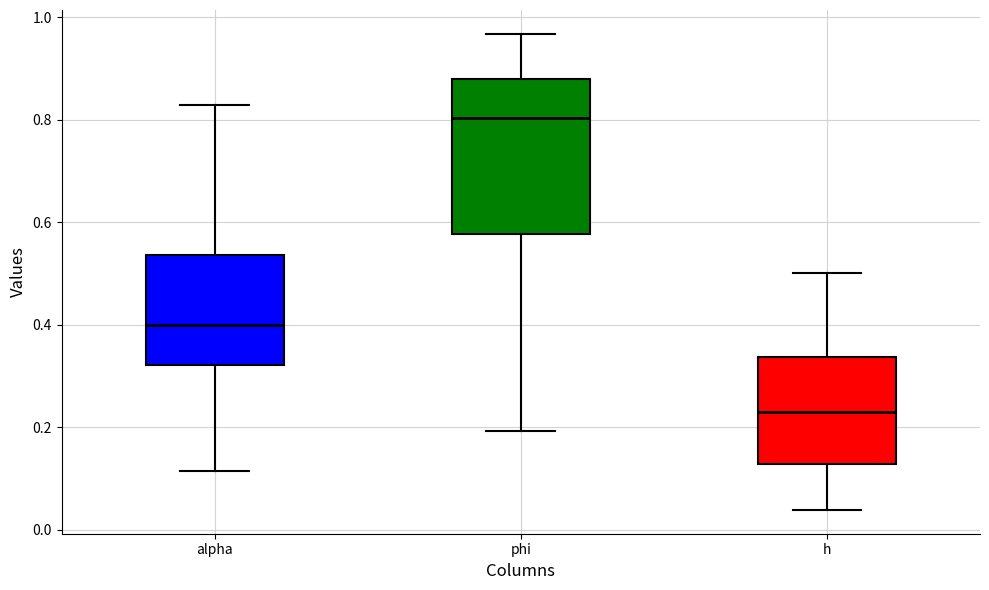

Which box's median line is the highest?

phi